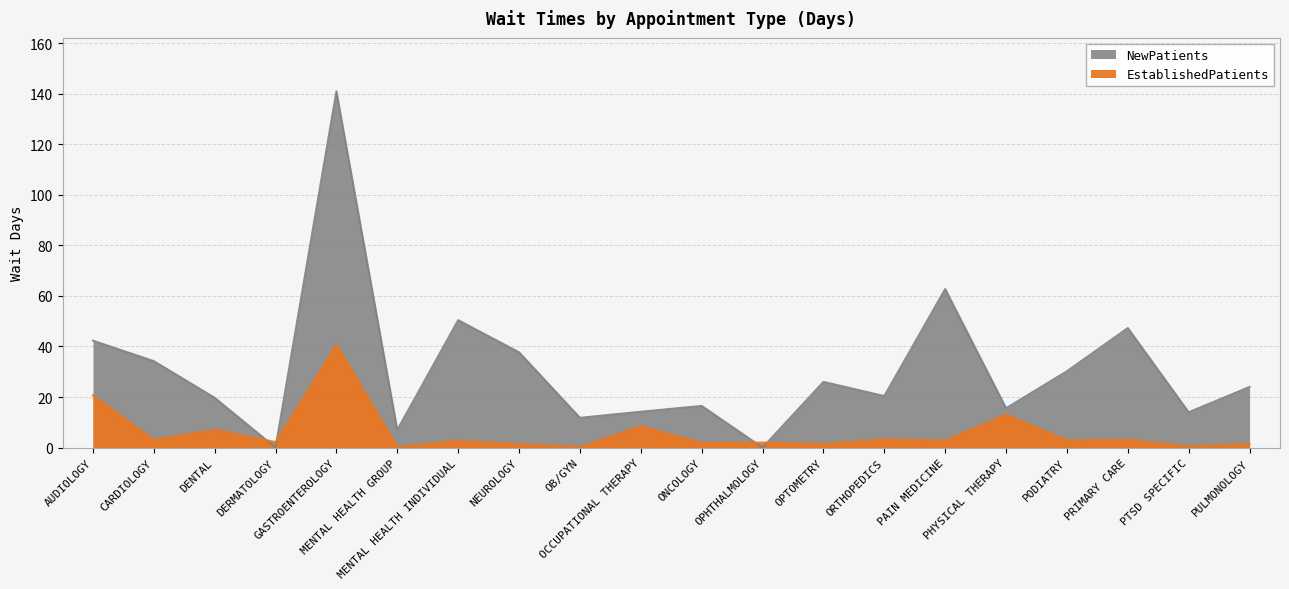

Is it true that EstablishedPatients equals 0.3 at PTSD SPECIFIC?

False